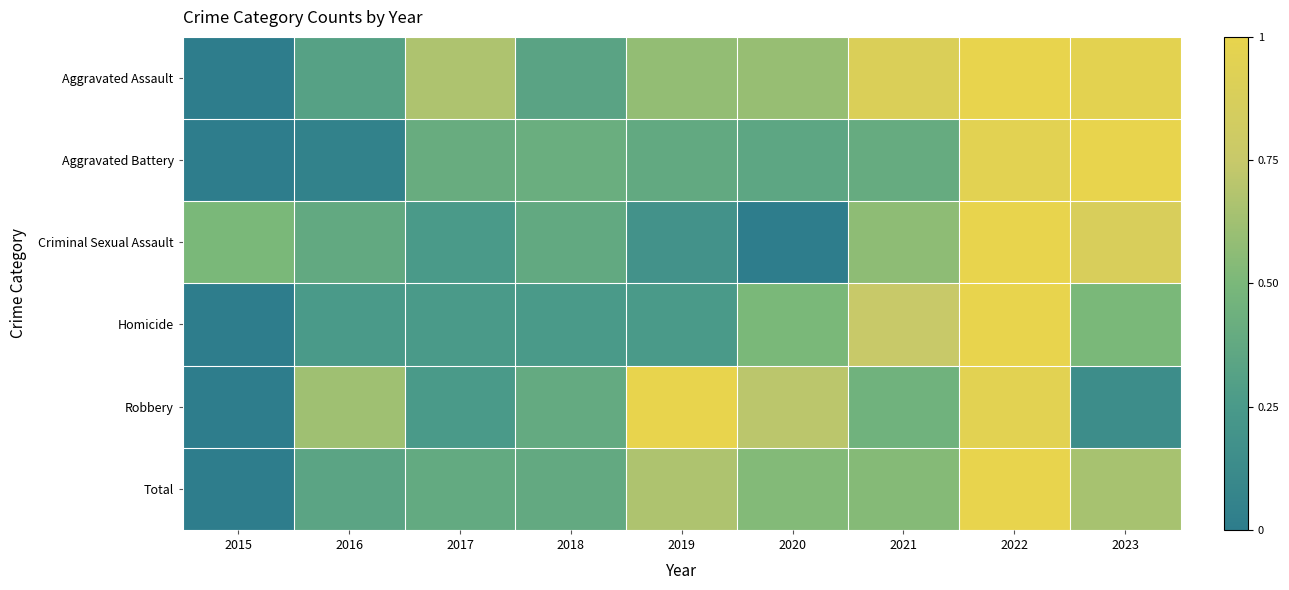

What is the spread (max minus min) of values at 2020?

0.7